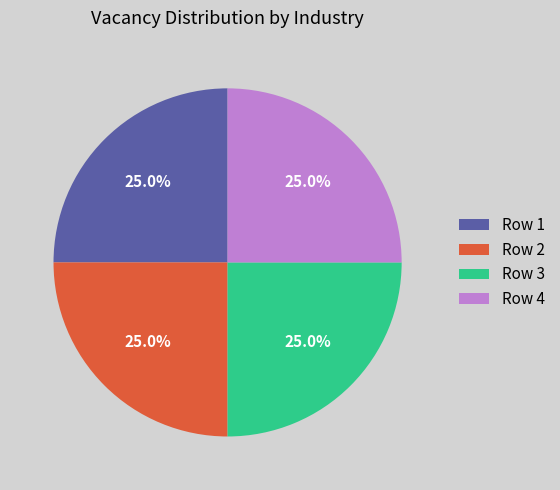

Does any single category account for the majority?

No